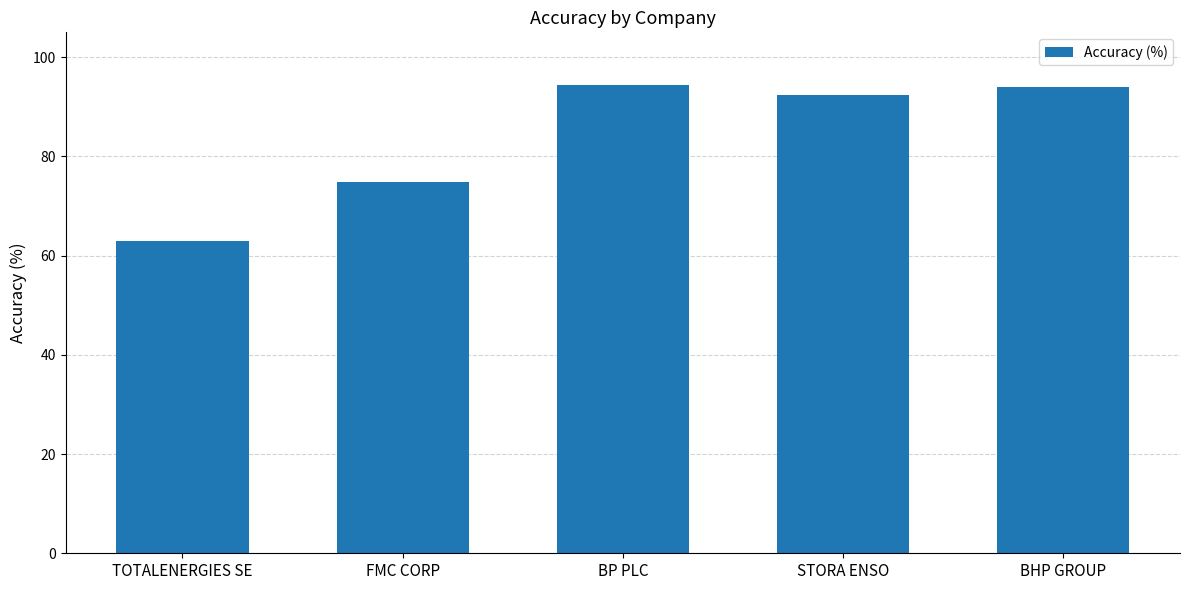

Reading right to left, extract all data points from this chart.

93.9	92.4	94.3	74.8	63.0